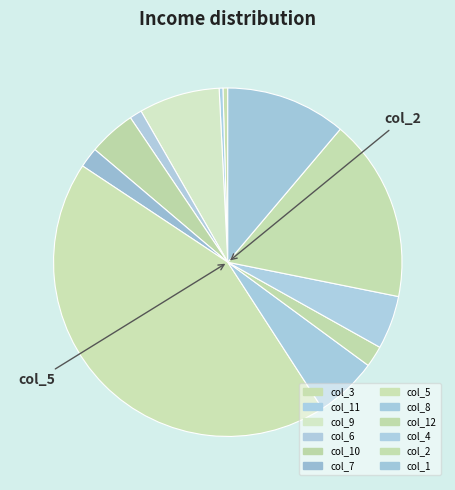

How many segments does this pie chart have?

12